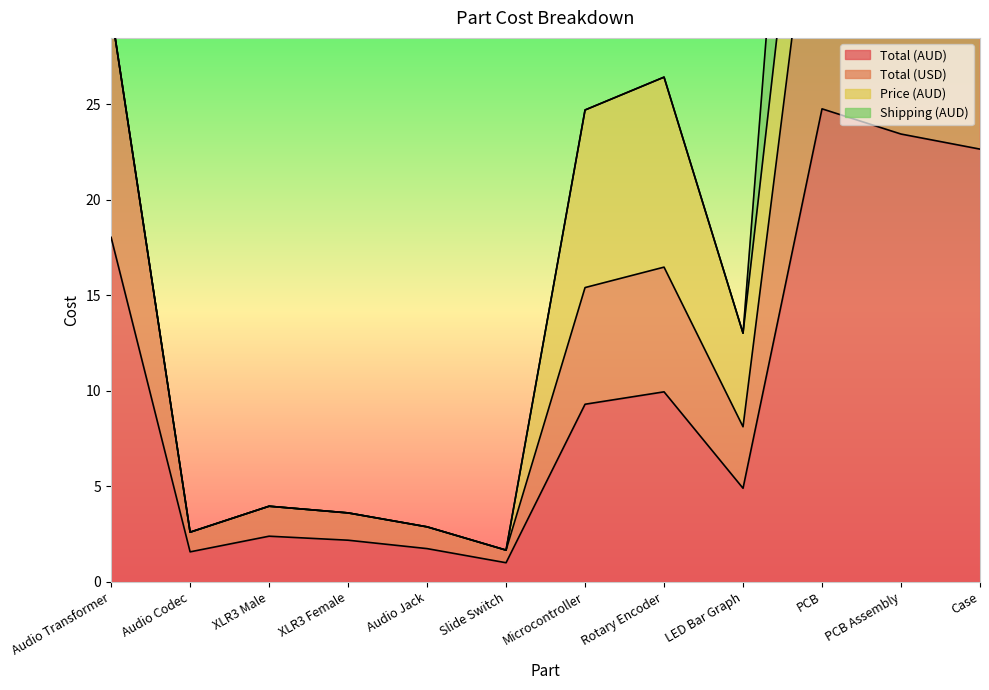

How many categories are shown in the chart?

12